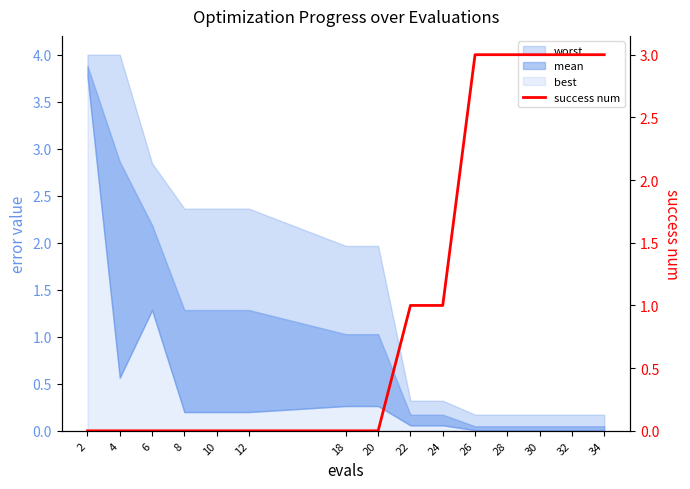

Is it true that the value at 20 is -2?

False